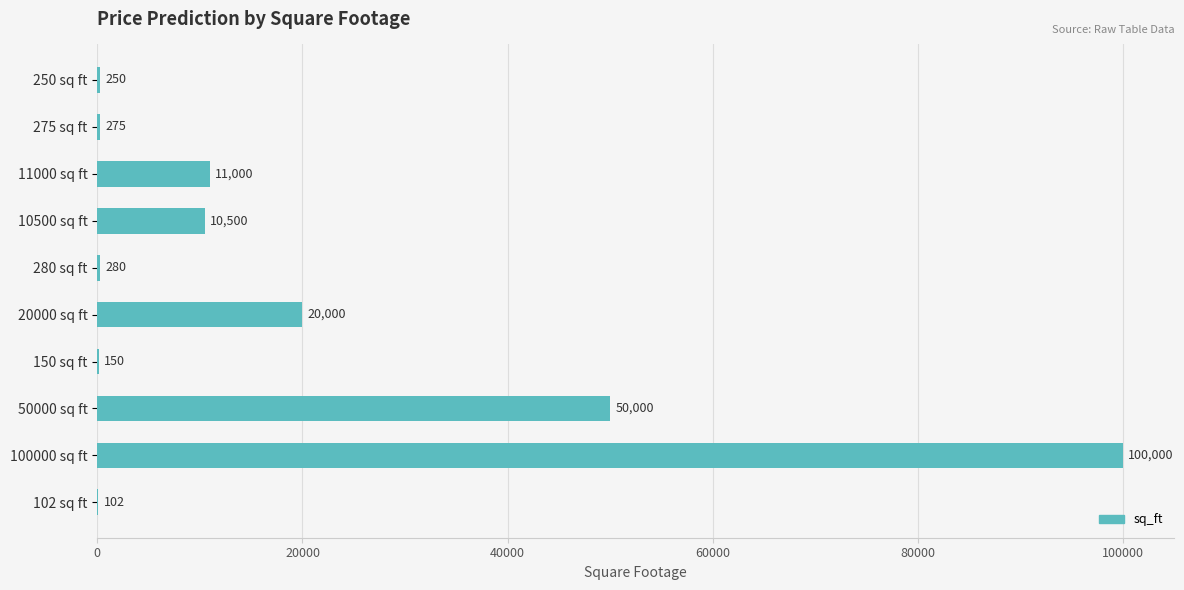

What is the average value?

19256